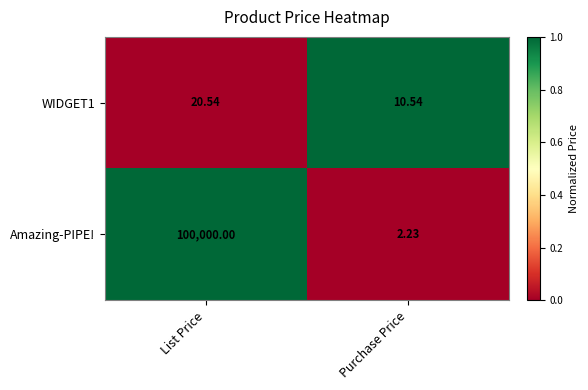

Which series has the largest total across all categories?

Amazing-PIPE!